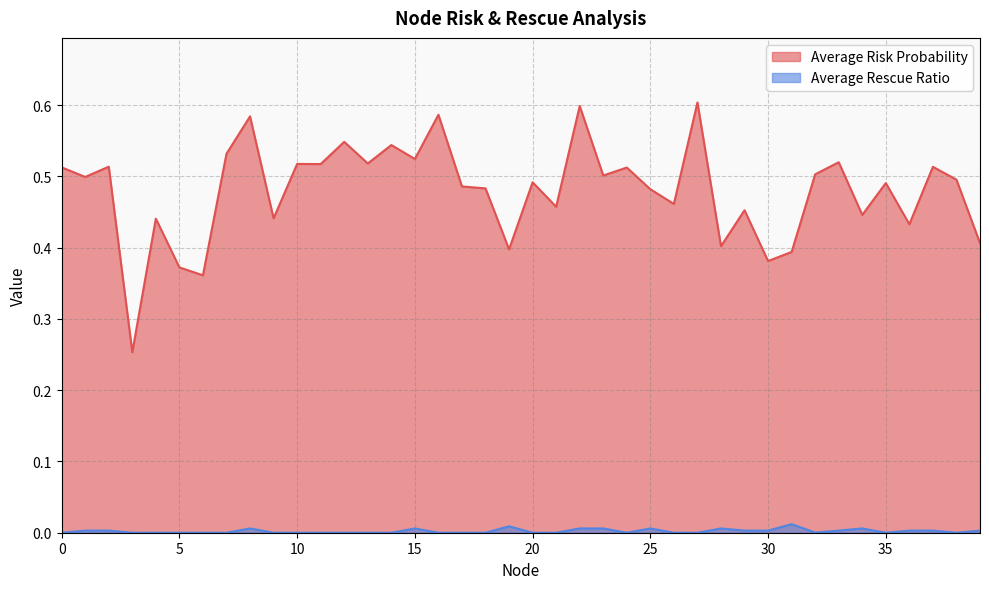

Rank the series at 2 from lowest to highest value.

Average Rescue Ratio, Average Risk Probability